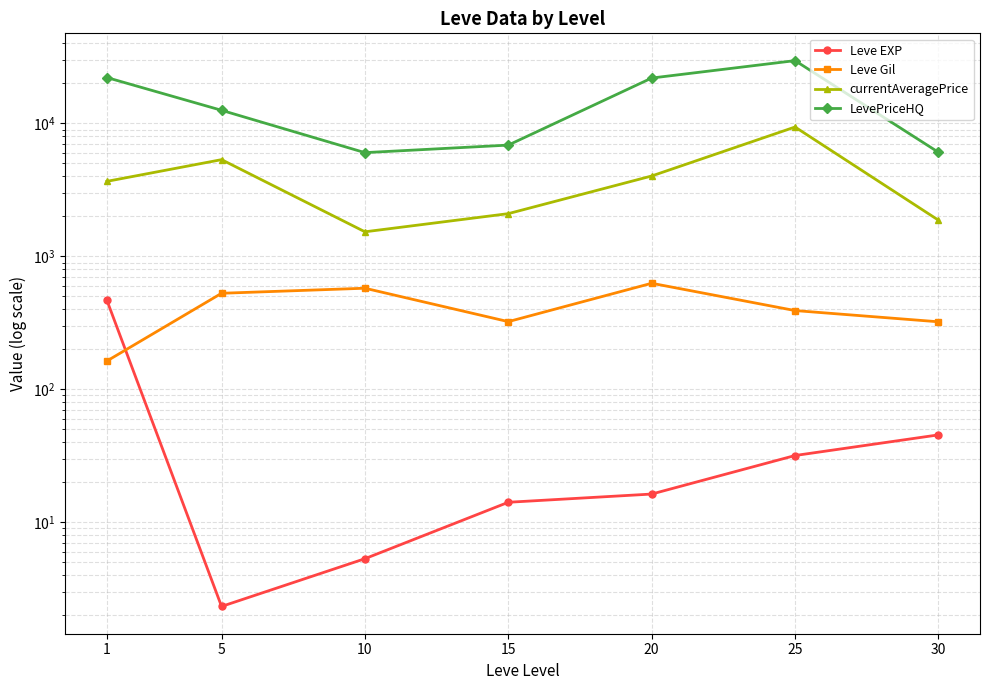

What is the difference between the maximum and second lowest values in the Leve EXP series?

463.2